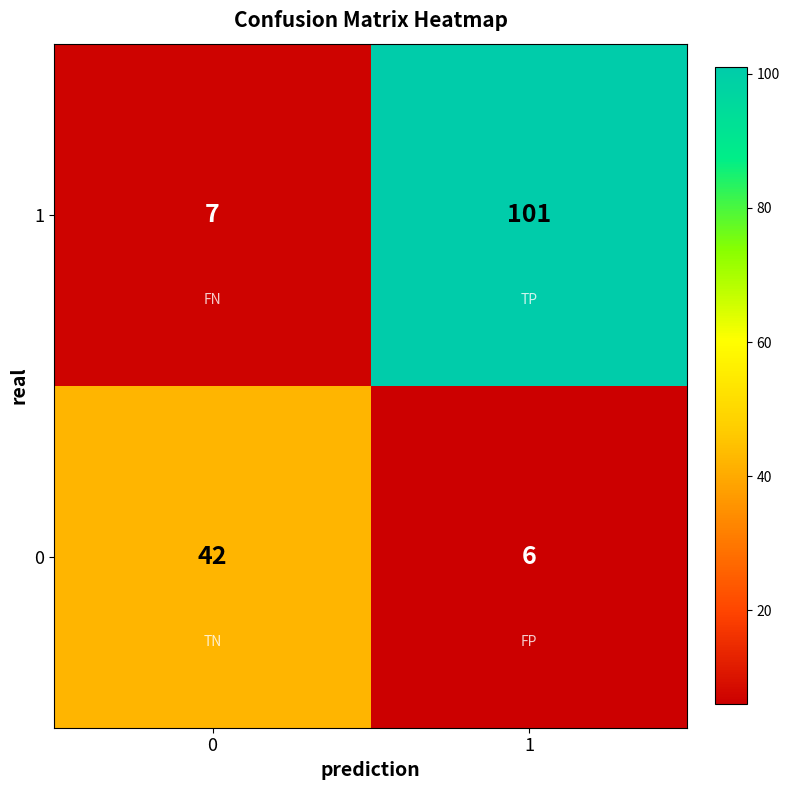

What is the sum of all 0 values?

48